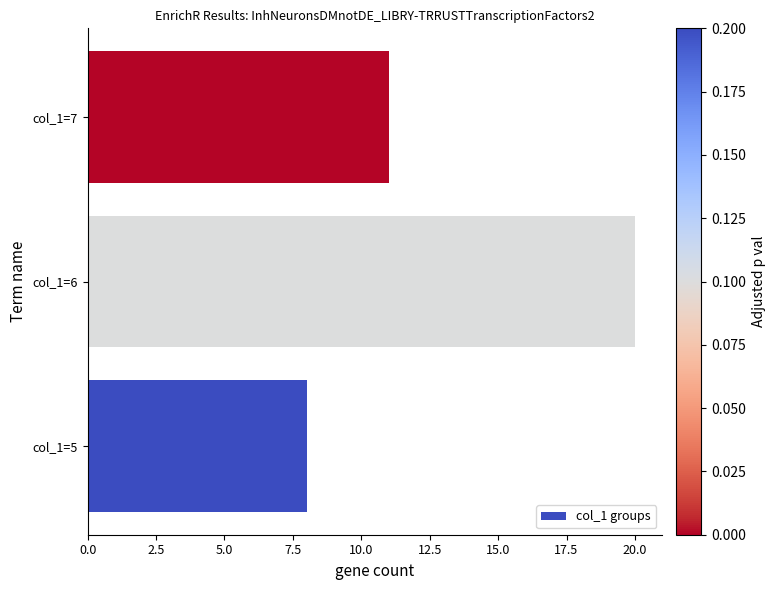

Which has a higher value, col_1=5 or col_1=6?

col_1=6